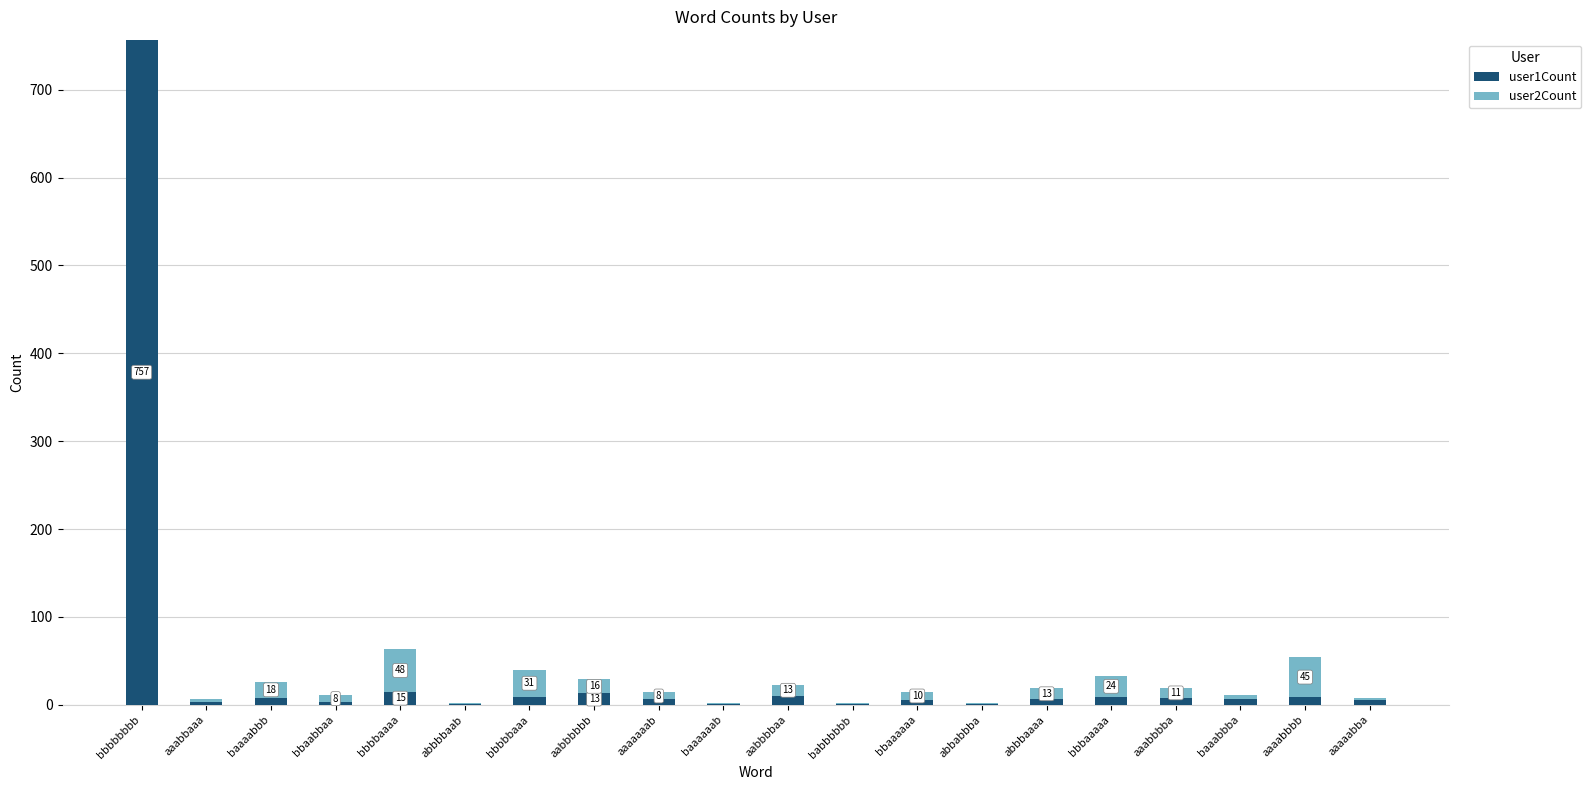

At which category is the sum across all series the highest?

bbbbbbbb